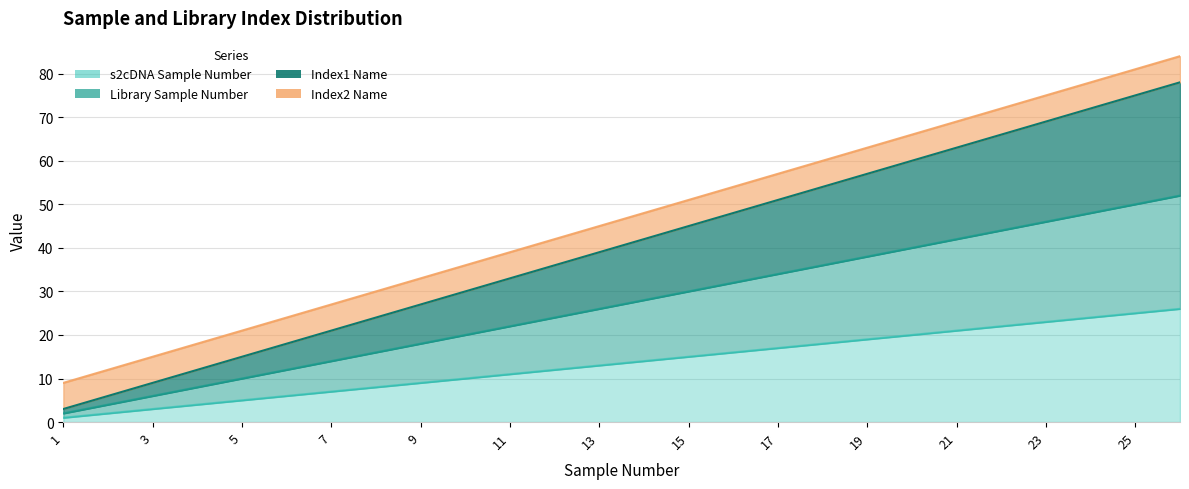

The value of librarySampleNumber at 14 is 28. True or false?

True